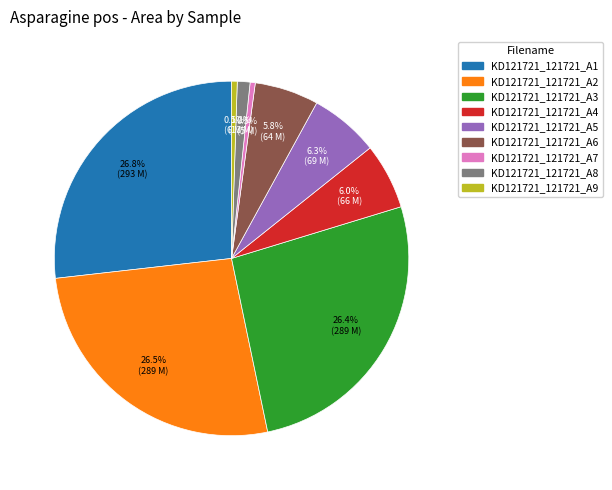

Does KD121721_121721_A1 account for over 50% of the chart?

No